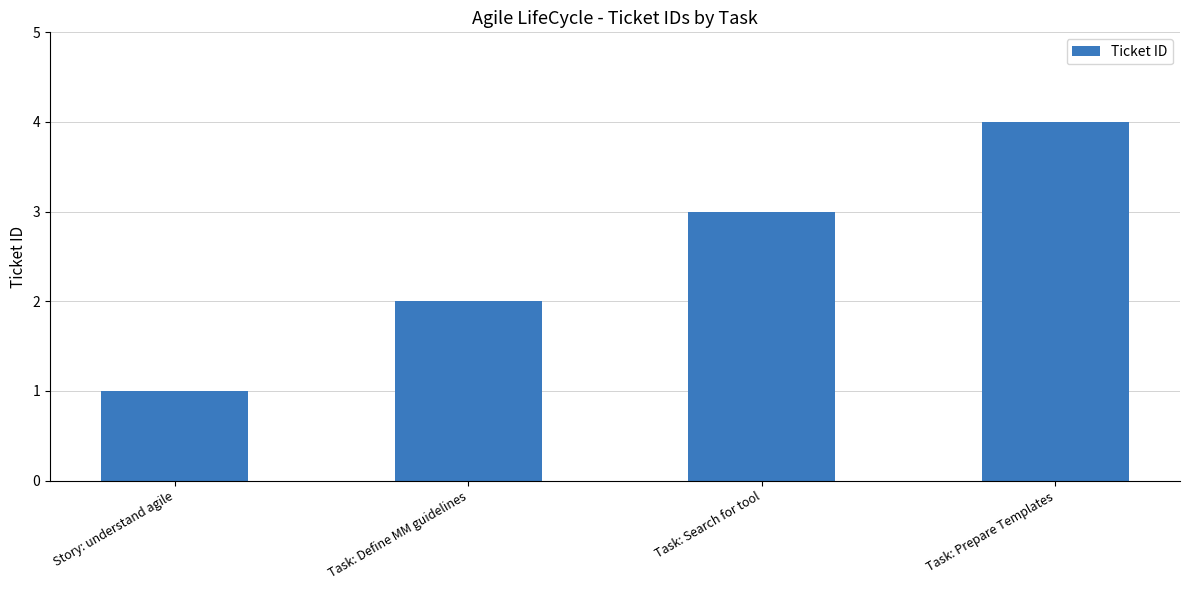

What is the label of the 4th bar from the left?

Task: Prepare Templates